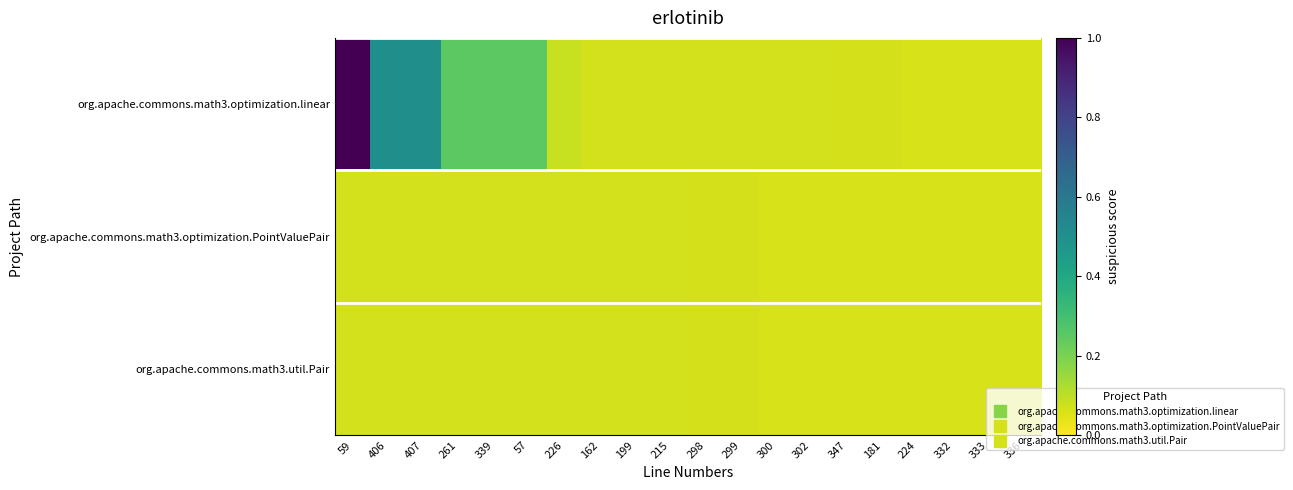

How many data points does each series have?

20